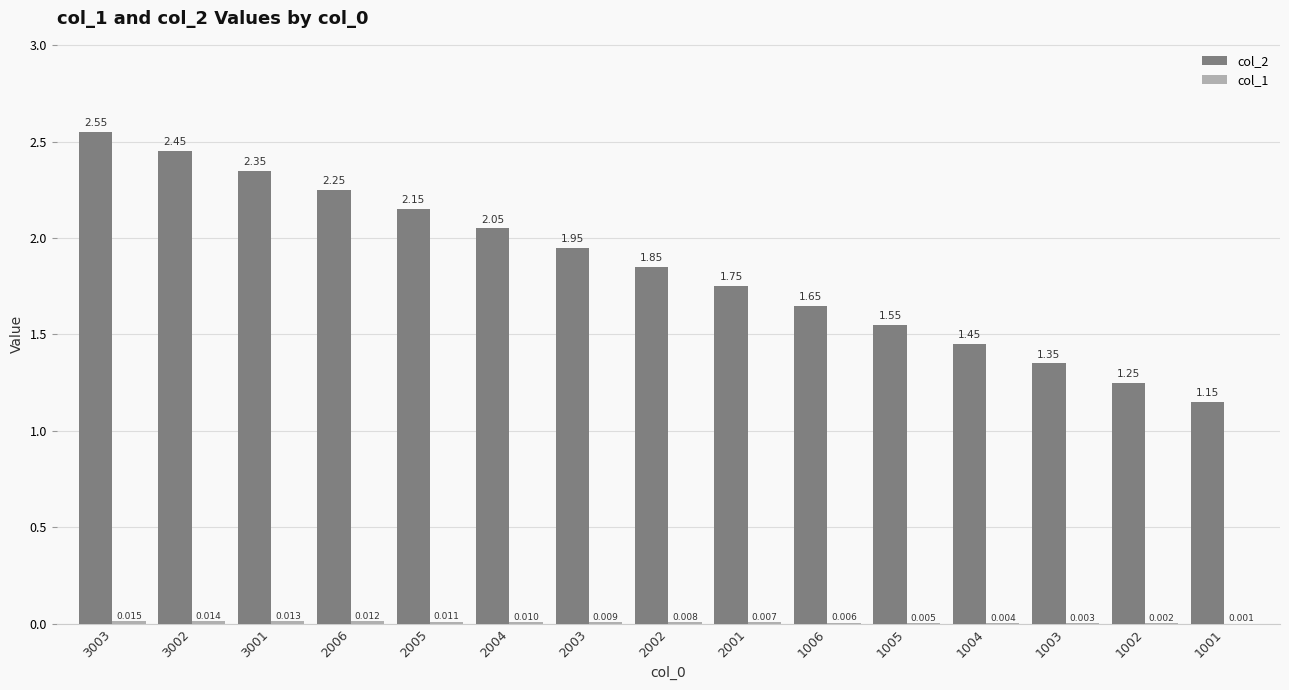

The value of col_1 at 2001 is 0.0. True or false?

True